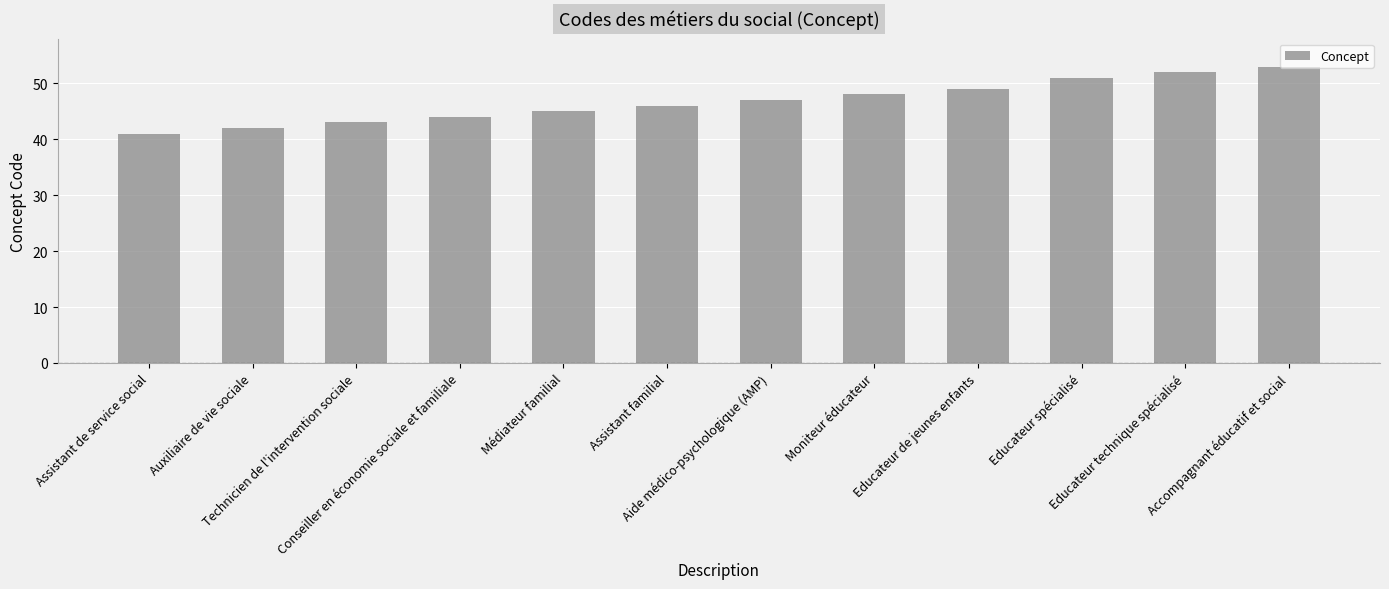

How many series are shown in this chart?

1